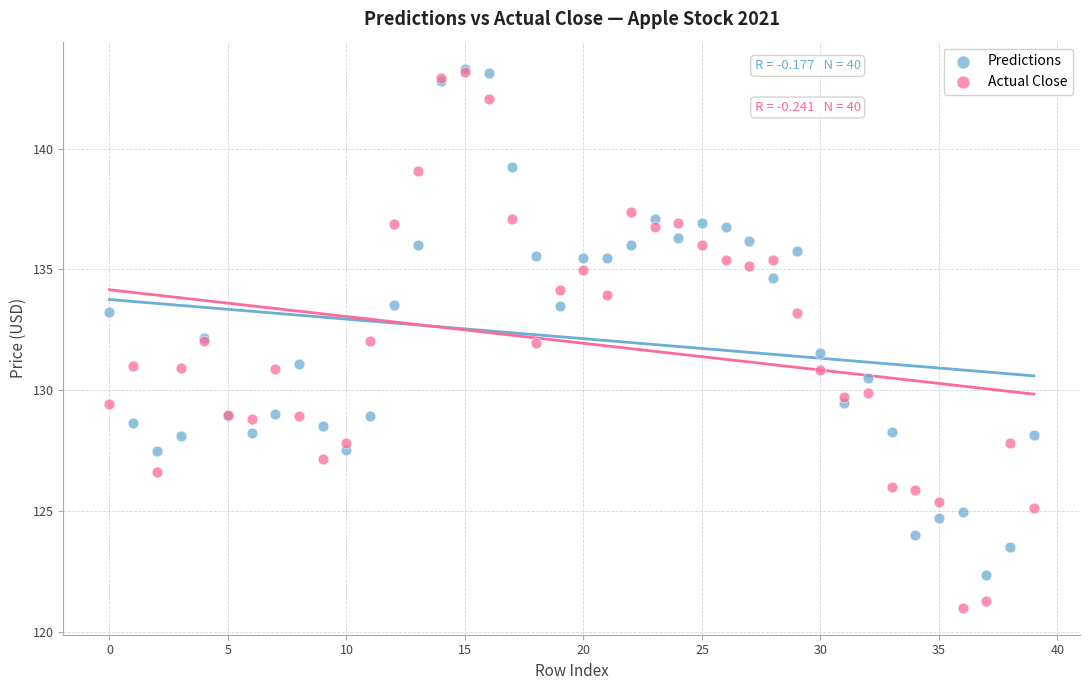

Which series reaches the minimum Y coordinate?

Actual Close